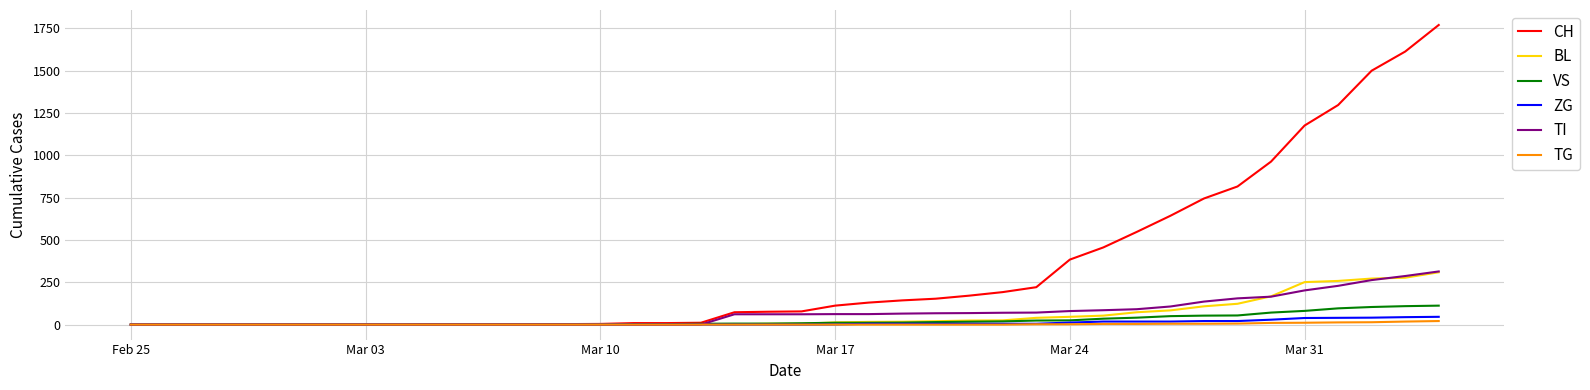

Which series has the widest spread of values?

CH